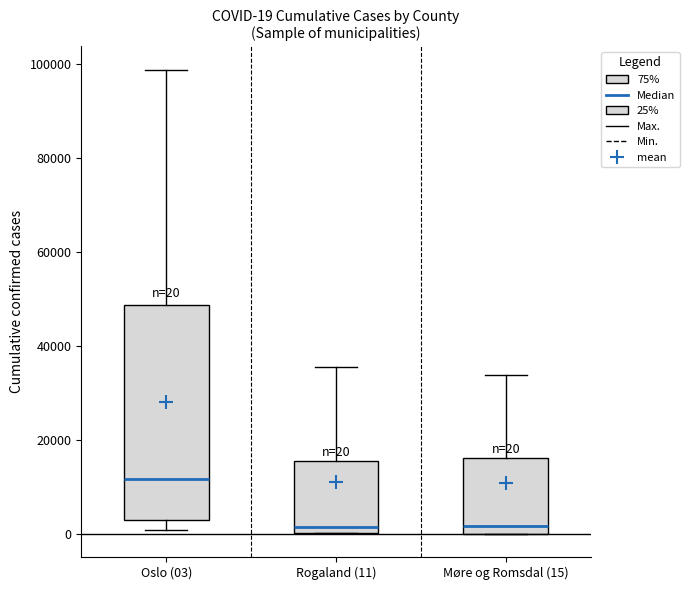

Which box is the tallest, from its lower edge to its upper edge?

Oslo (03)